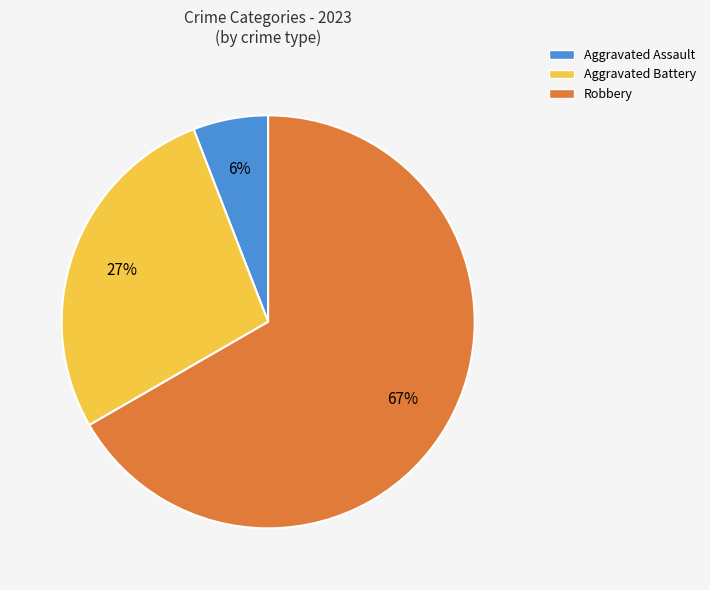

To the nearest percent, what is the difference between the largest and smallest slice percentages?

61%